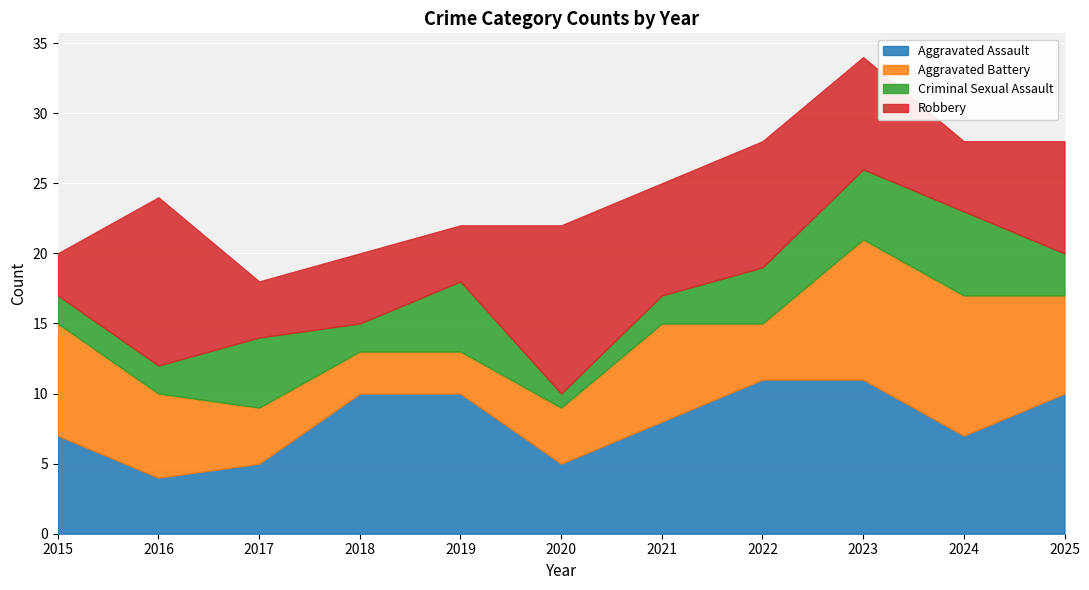

What is the lowest value of the Criminal Sexual Assault series?

1